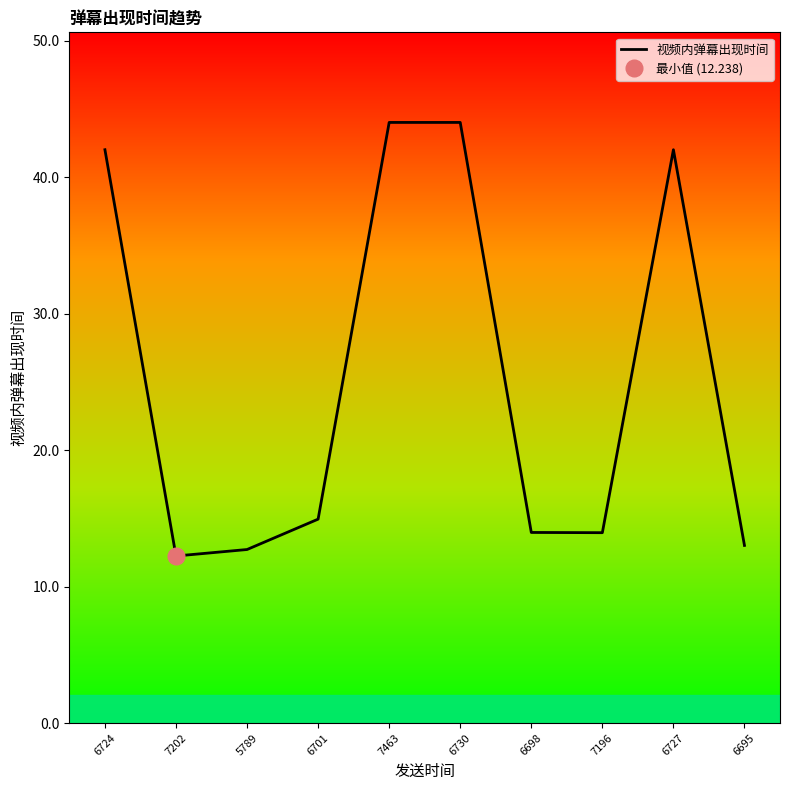

At which category does the chart reach its peak across all series?

7463